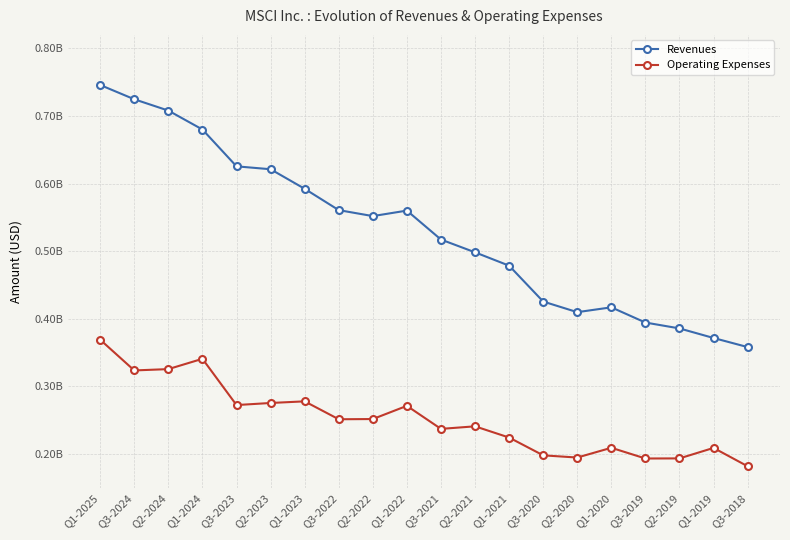

Where is the first local maximum for Operating Expenses?

Q1-2024